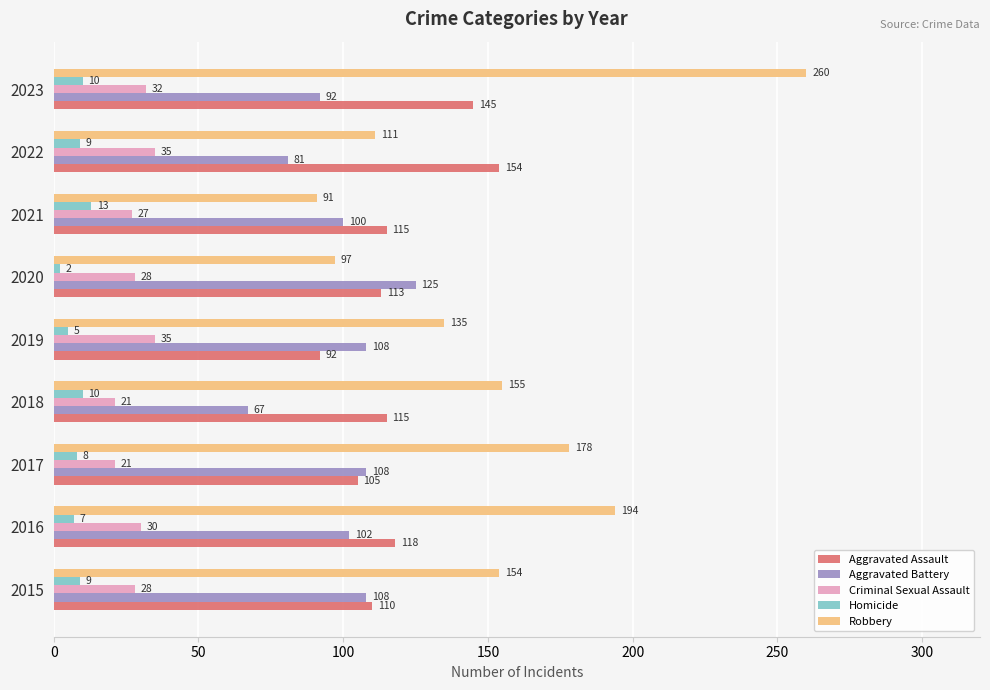

At how many categories does at least one series exceed 150?

6